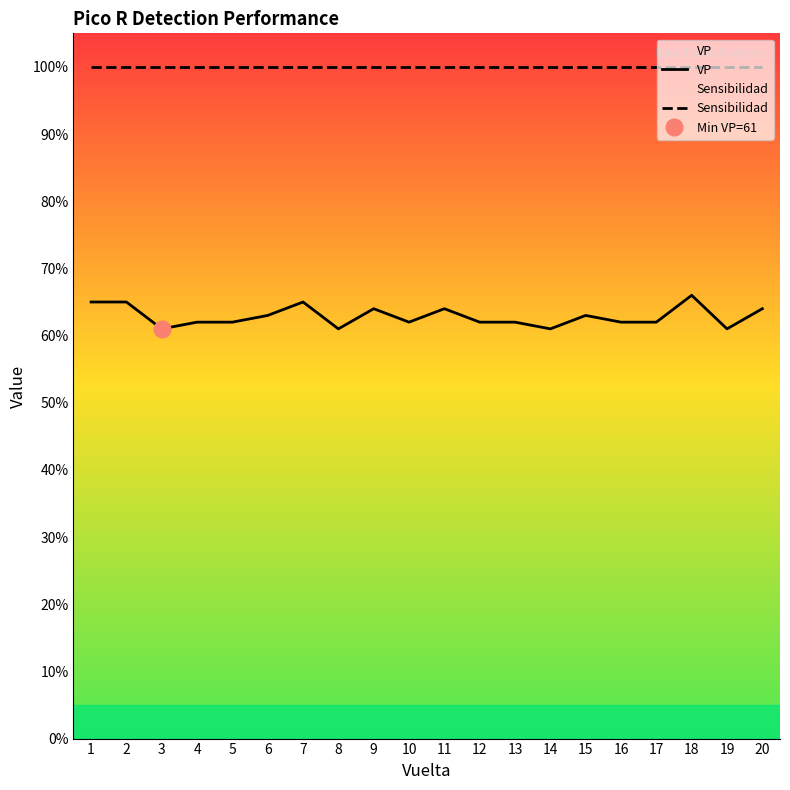

Which label corresponds to the smallest value in the chart?

3